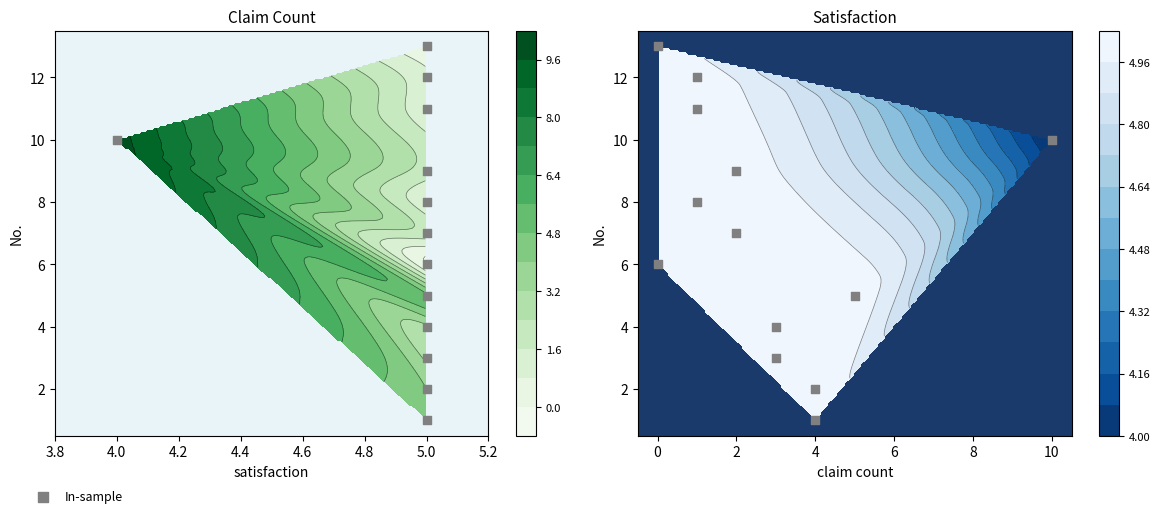

Reading left to right, extract all data points from this chart.

1	2	3	4	5	6	7	8	9	10	11	12	13